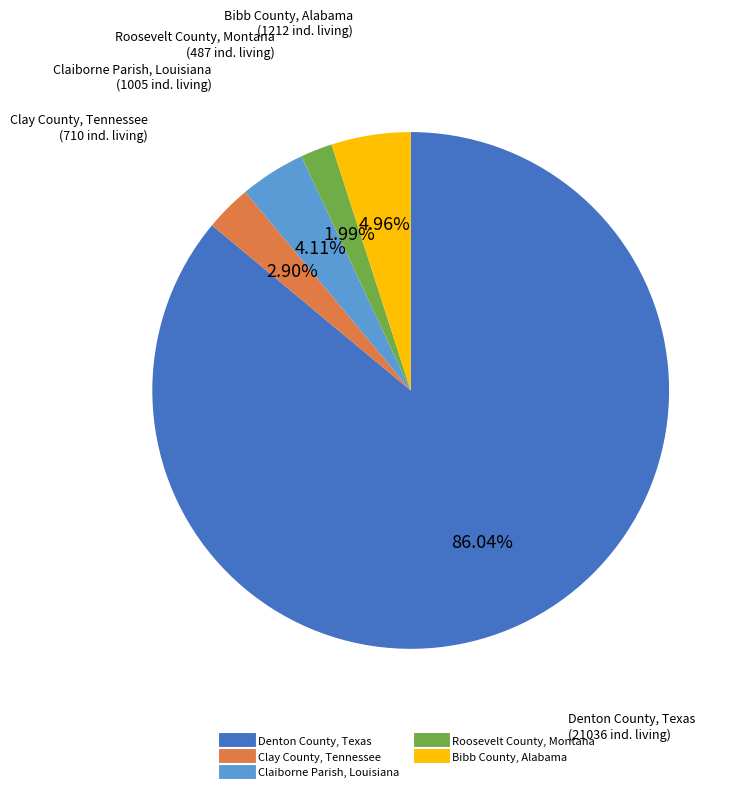

How many segments does this pie chart have?

5